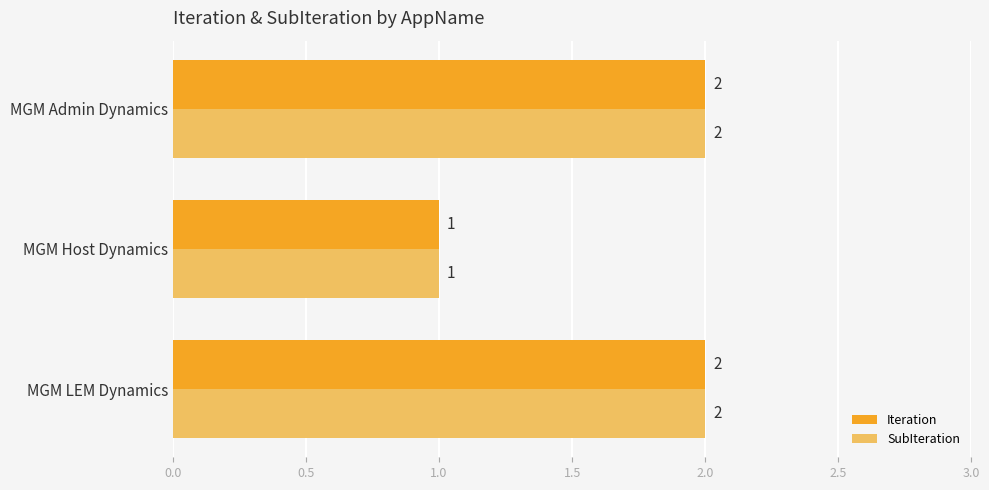

What is the lowest value of the Iteration series?

1